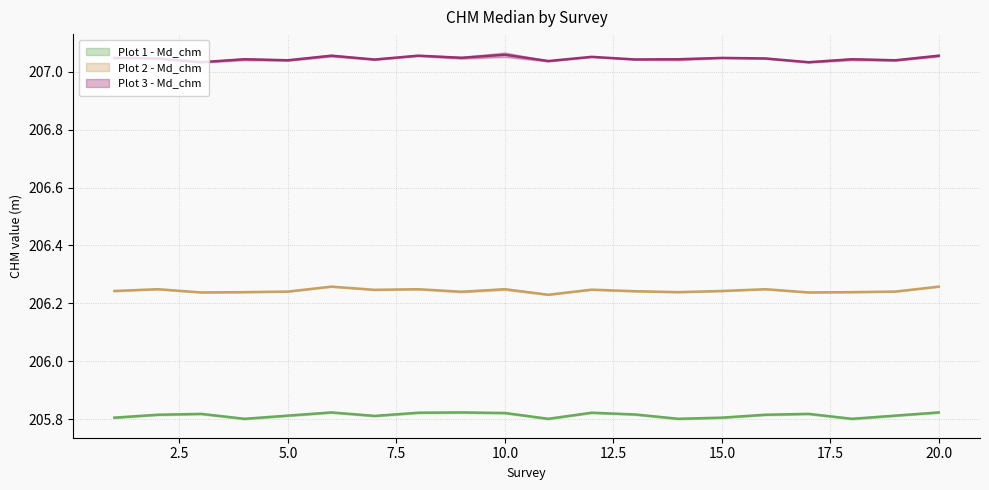

What is the spread (max minus min) of values at 18?

1.2